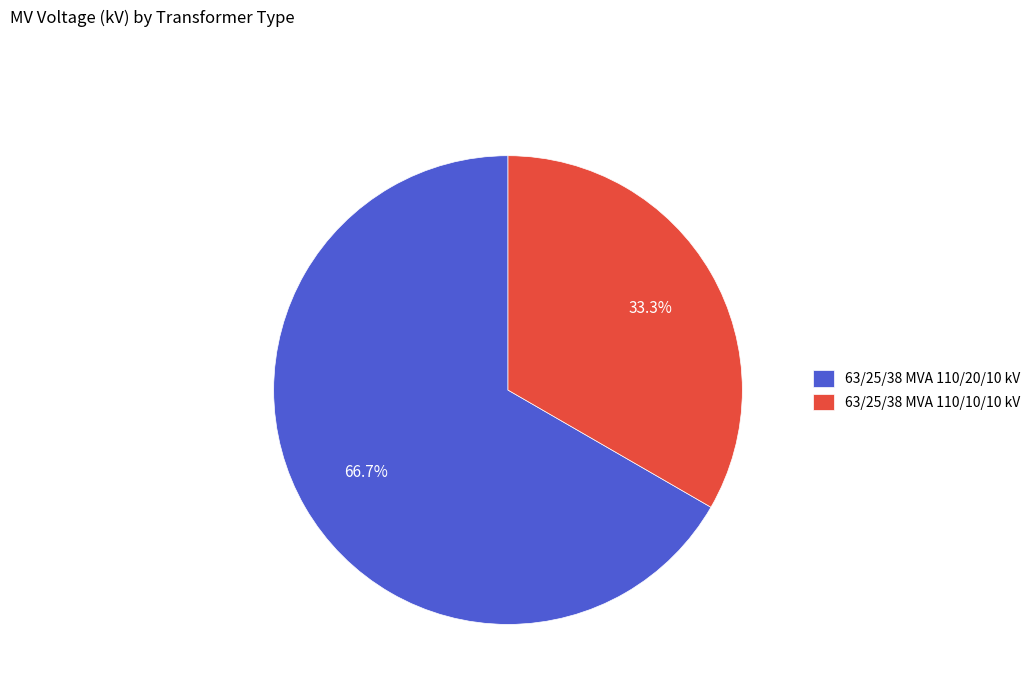

Combined, do 63/25/38 MVA 110/10/10 kV and 63/25/38 MVA 110/20/10 kV account for over 50%?

Yes